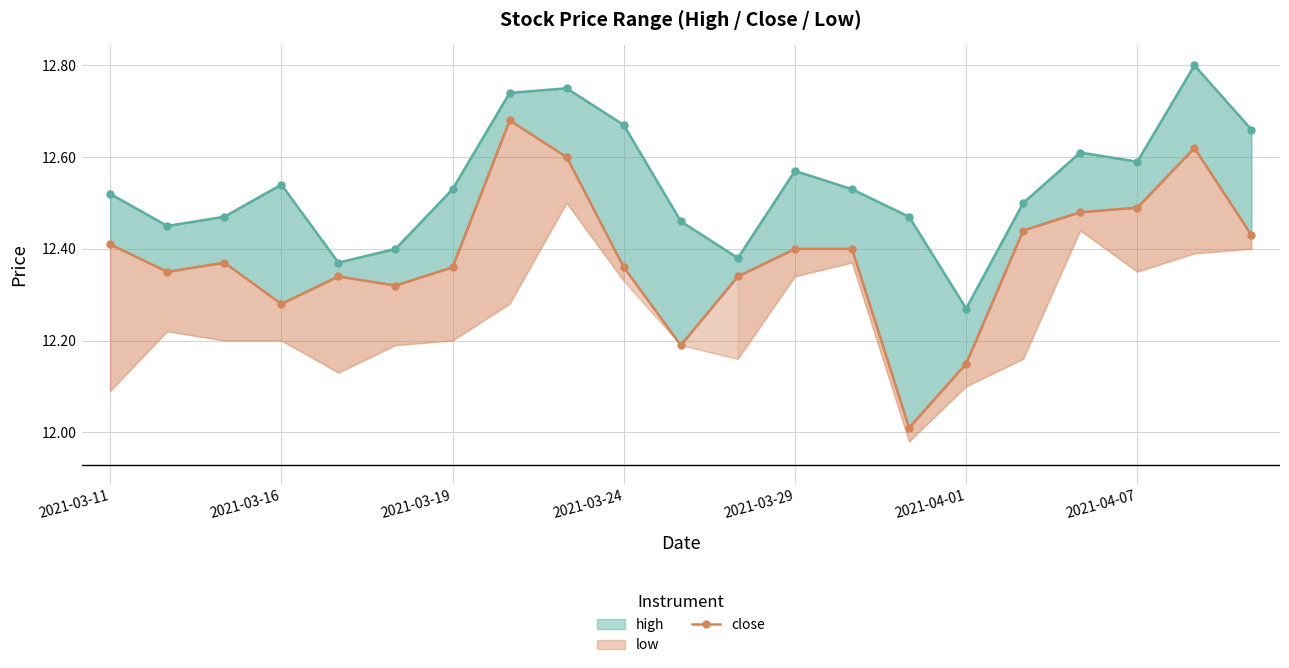

True or false: close and high intersect in this chart.

False